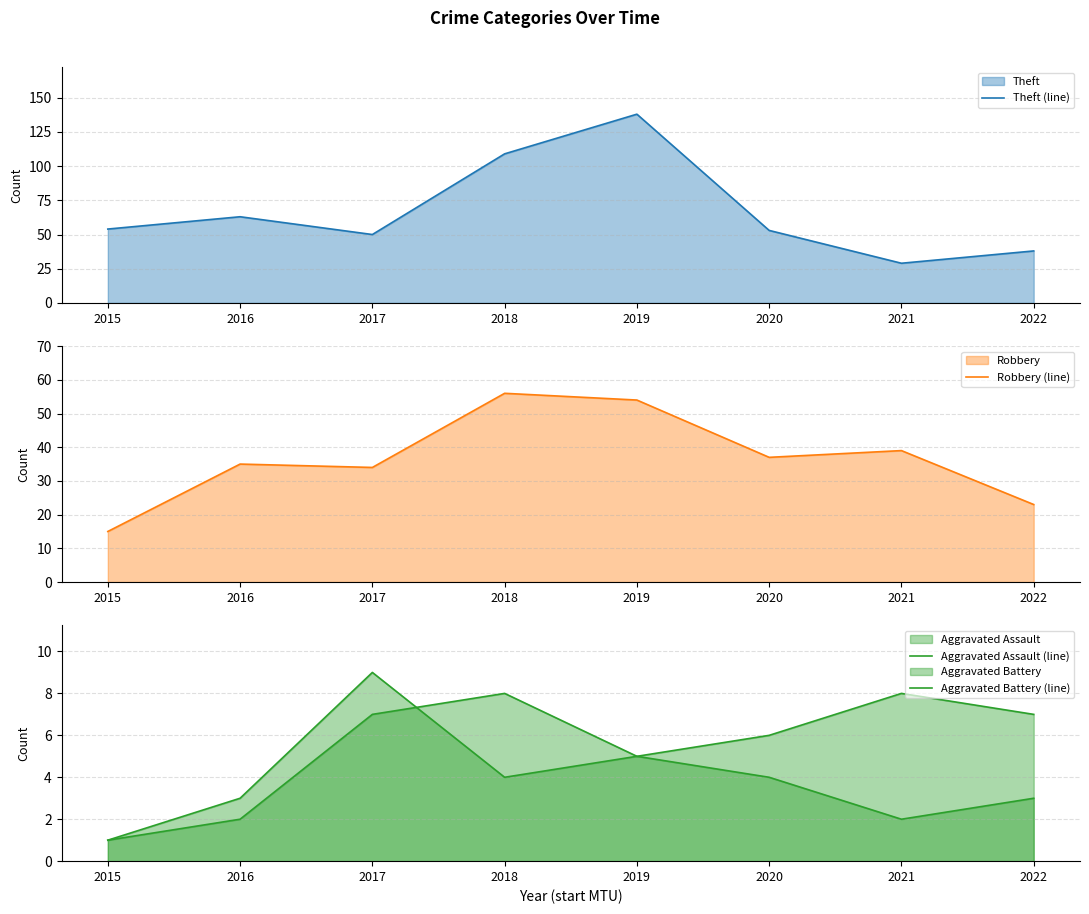

What is the sum of the Theft (line) values at 2017 and 2020?

103